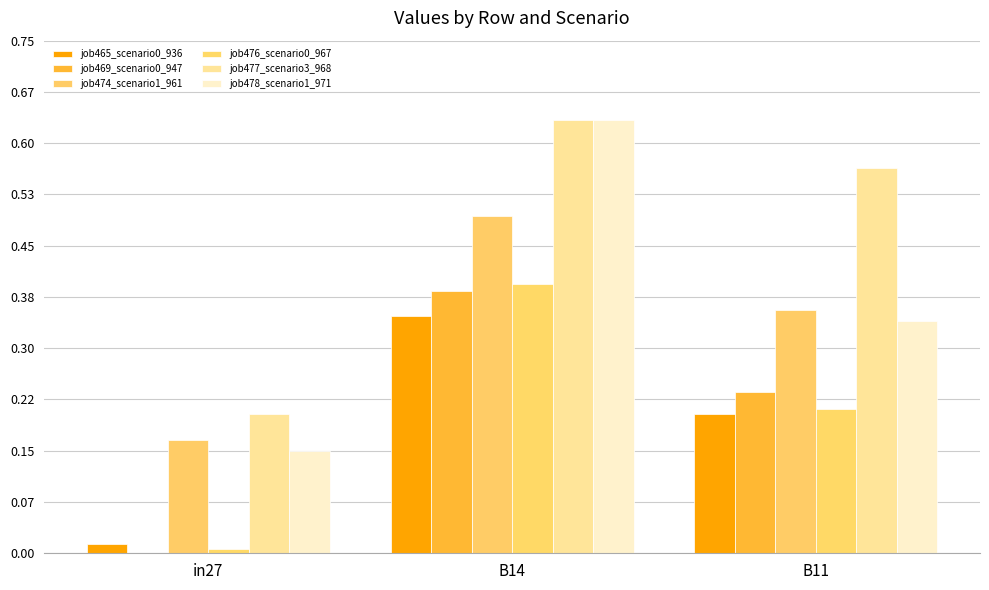

Which category has the lowest value in the job477_scenario3_968 series?

in27